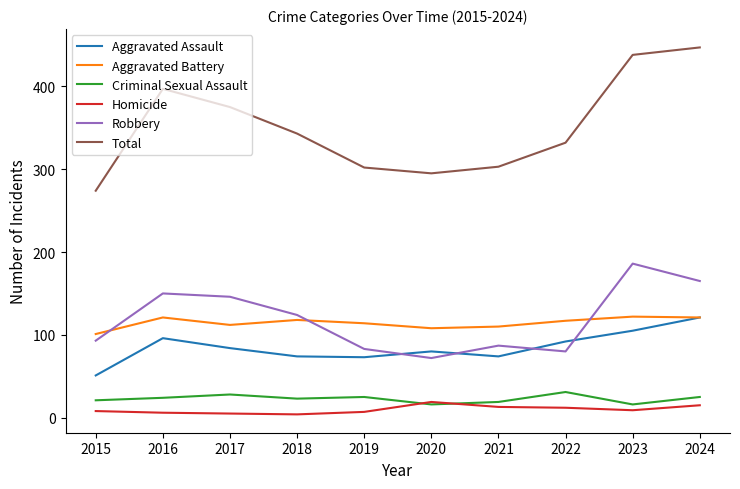

What is the difference between the highest and lowest values at 2022?

320